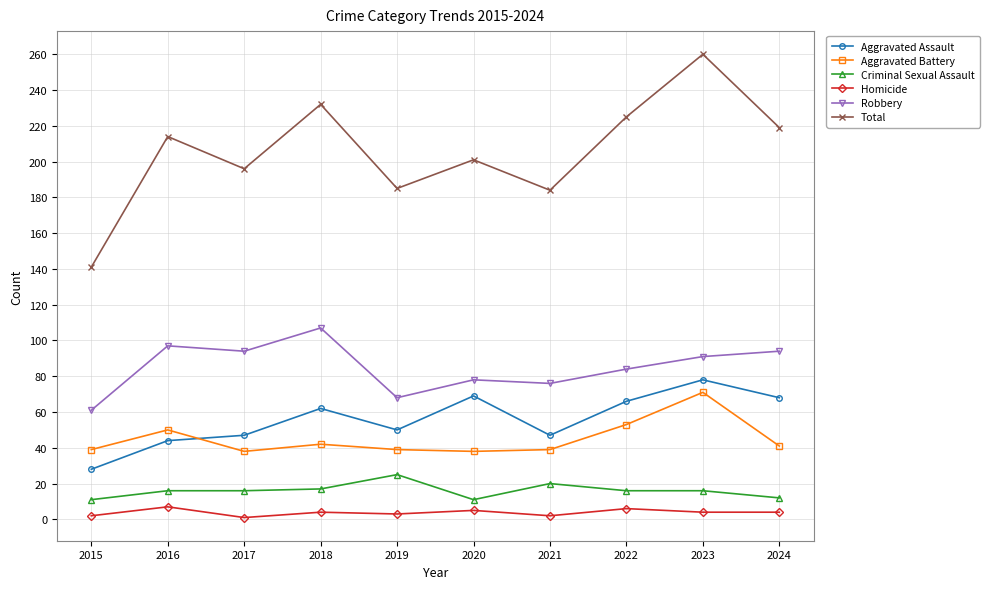

What is the difference between the maximum and minimum values in the Aggravated Battery series?

33